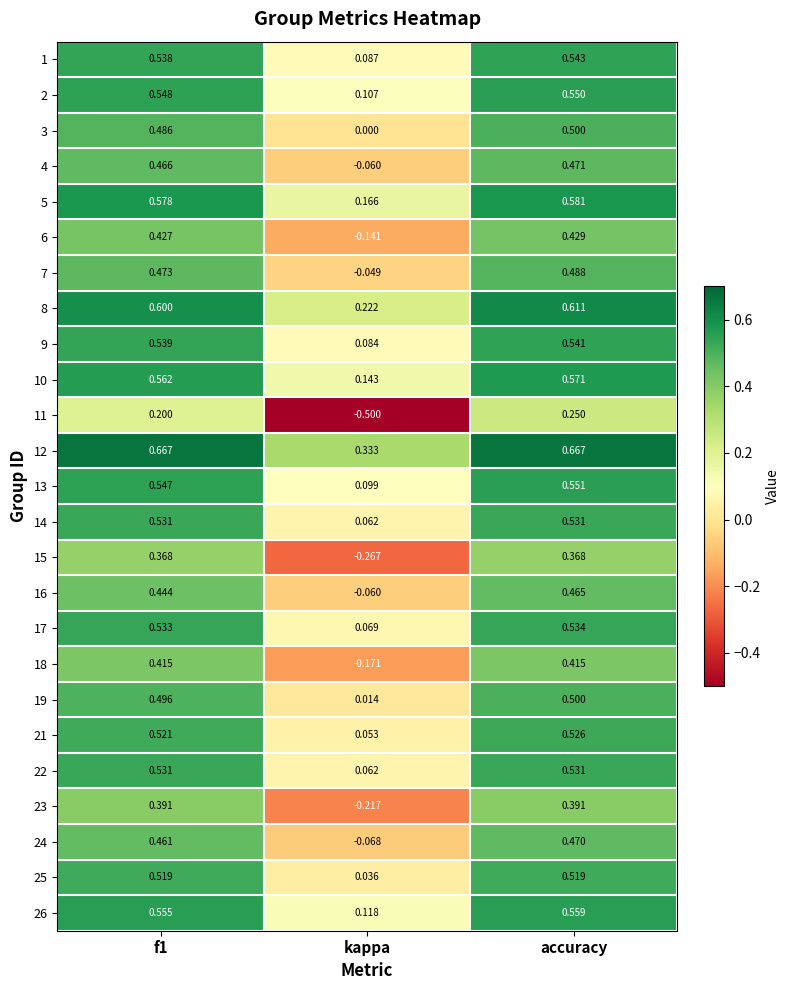

Is the value of 22 at kappa greater than the value of 5 at accuracy?

No